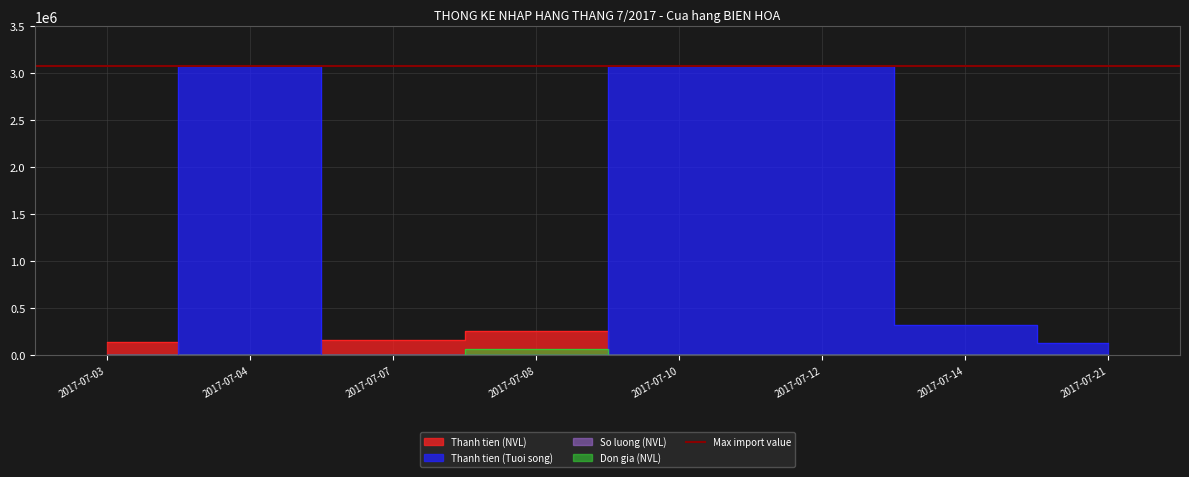

In Thanh tien (Tuoi song), how many points are higher than both neighbors (excluding endpoints)?

1